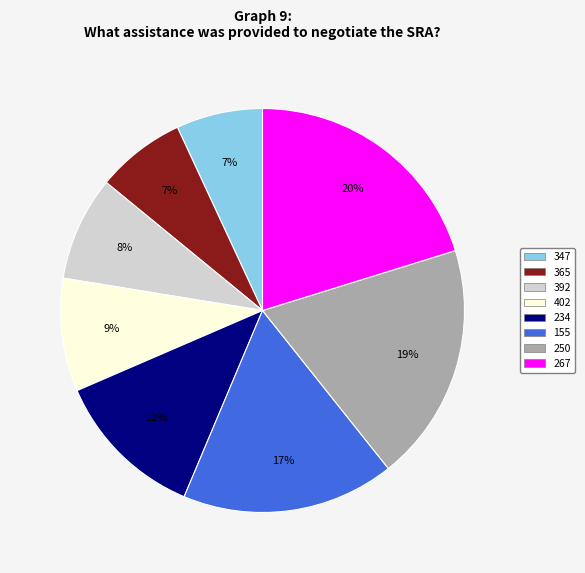

How many slices are in this pie chart?

8